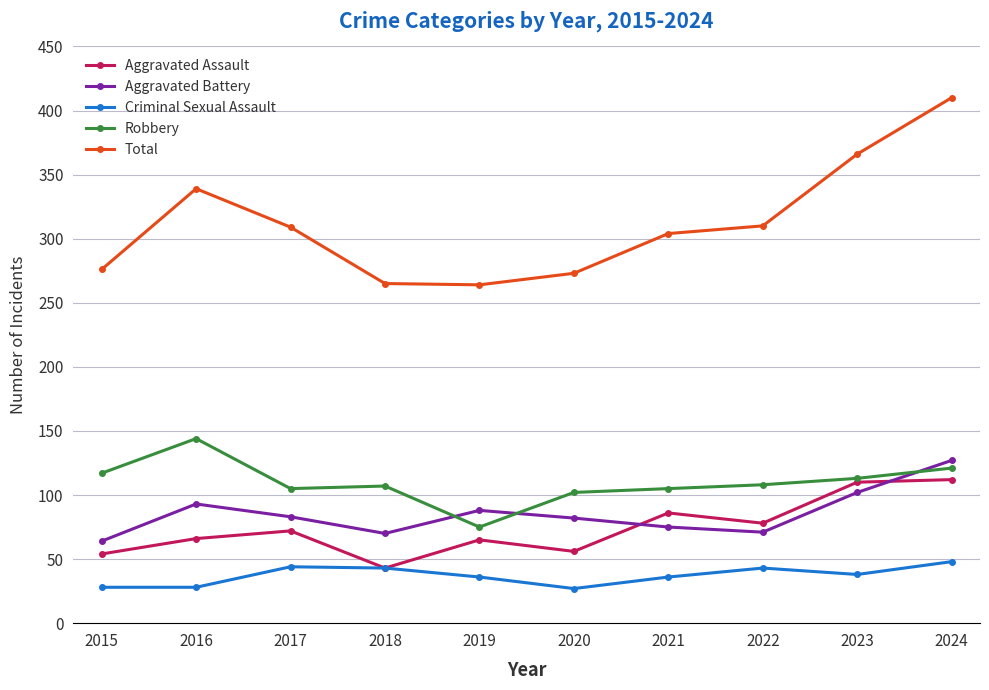

What is the lowest value of the Criminal Sexual Assault series?

27